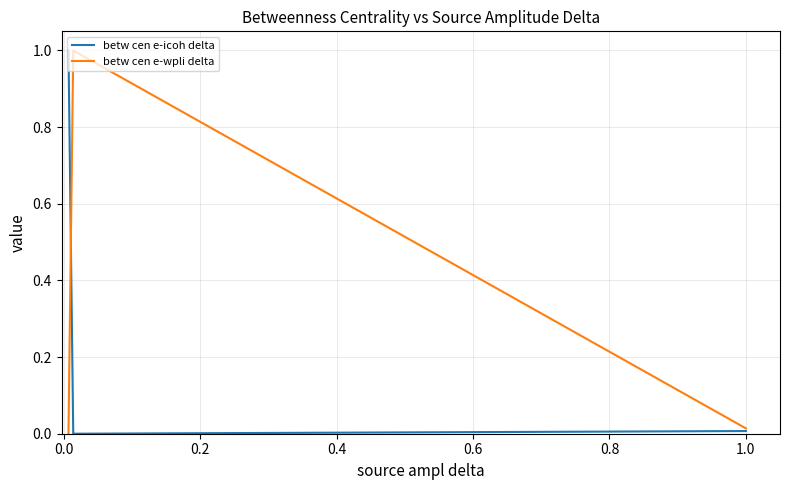

What are all the series names shown in the legend?

betw cen e-icoh delta, betw cen e-wpli delta